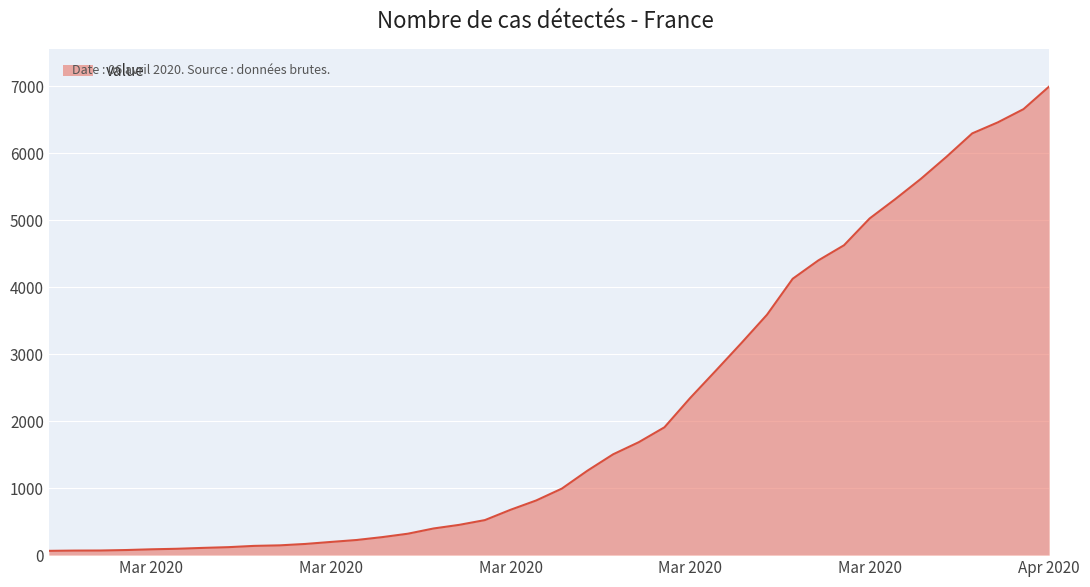

What is the difference between the maximum and minimum values?

6931